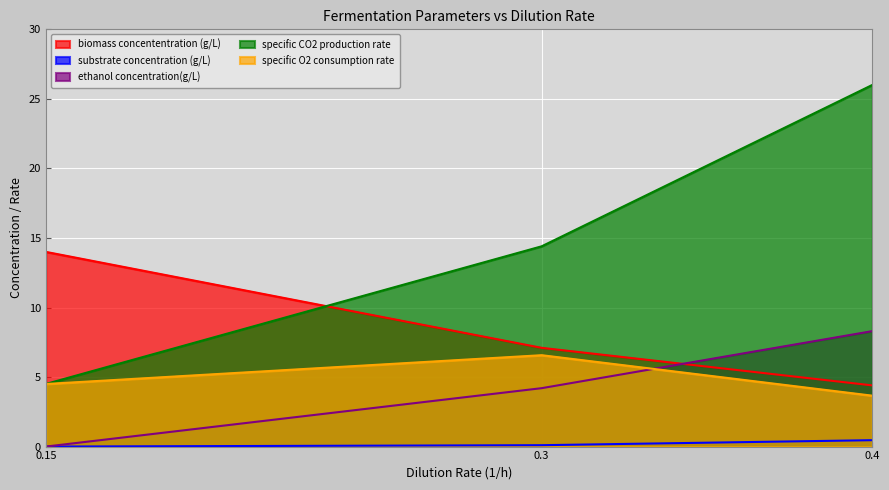

The specific CO2 production rate series shows 39.8 at 0.4. True or false?

False